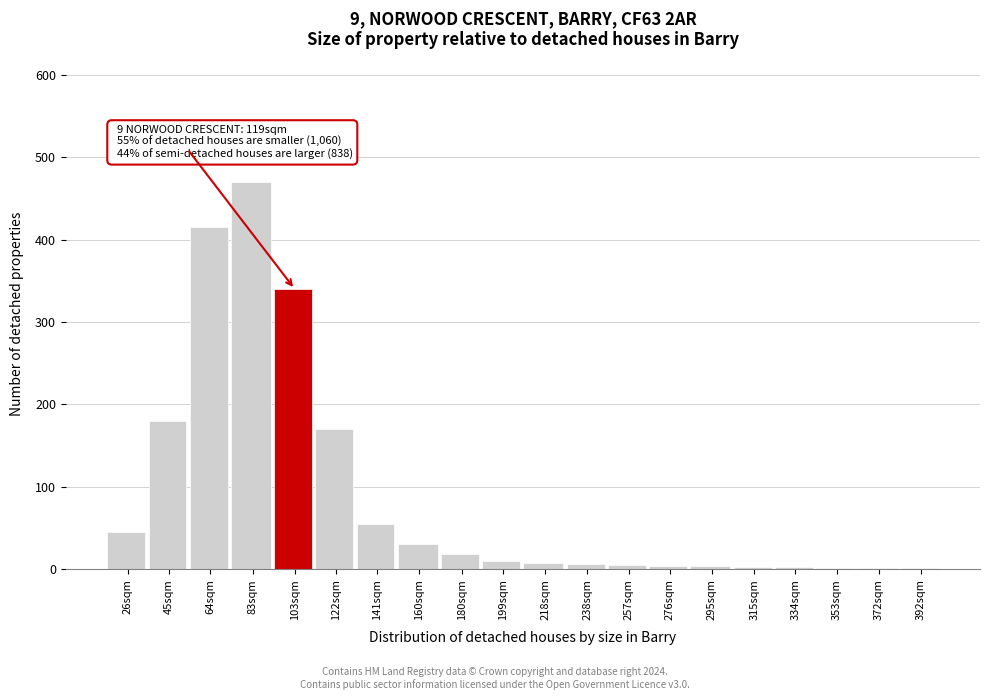

True or false: the data shows 250 at 83sqm.

False